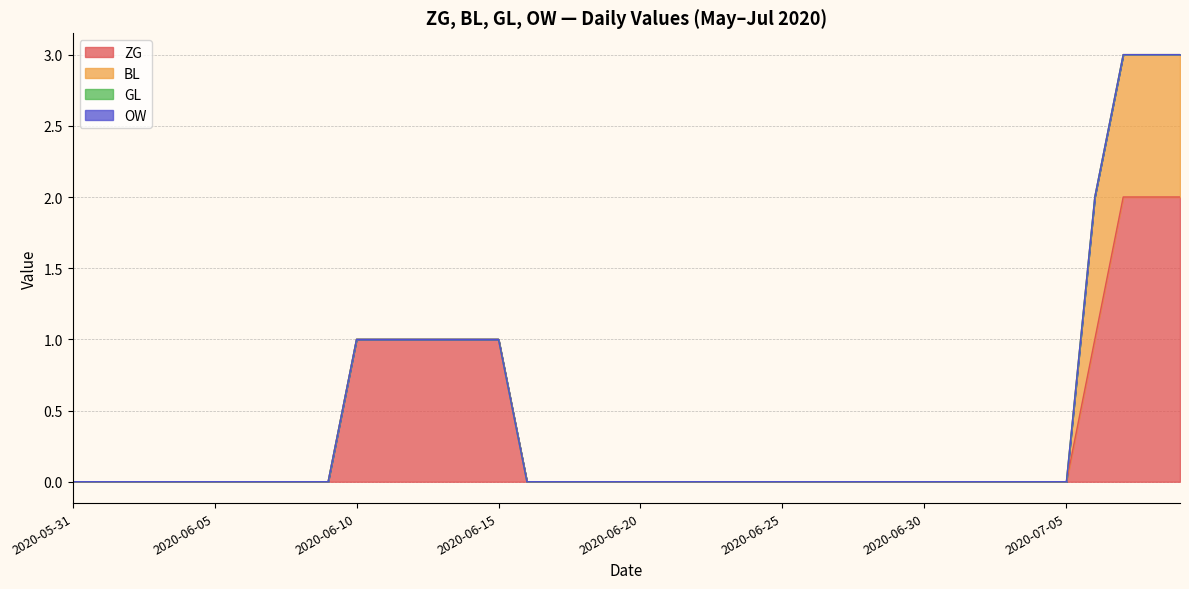

What is the label of the 21st point from the left?

2020-06-20